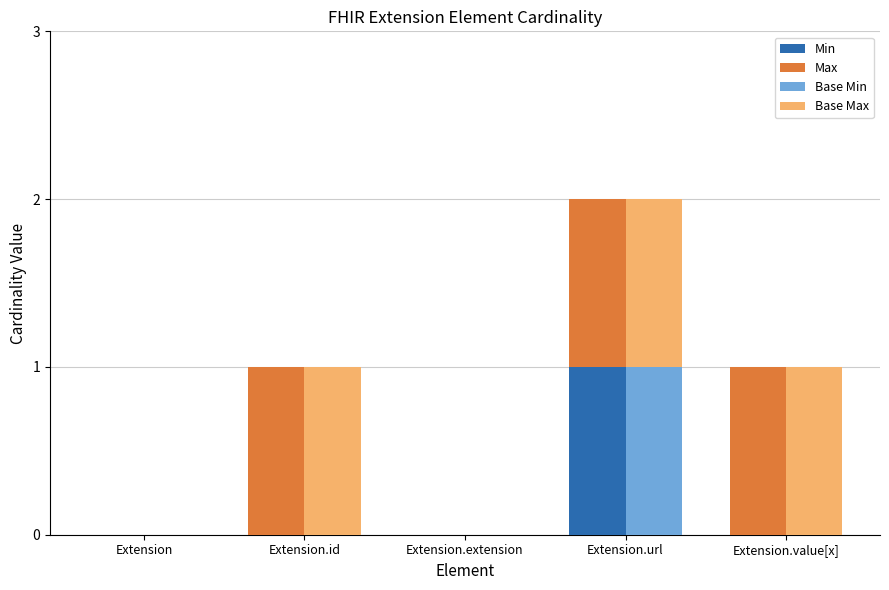

Which series has the widest spread of values?

Min